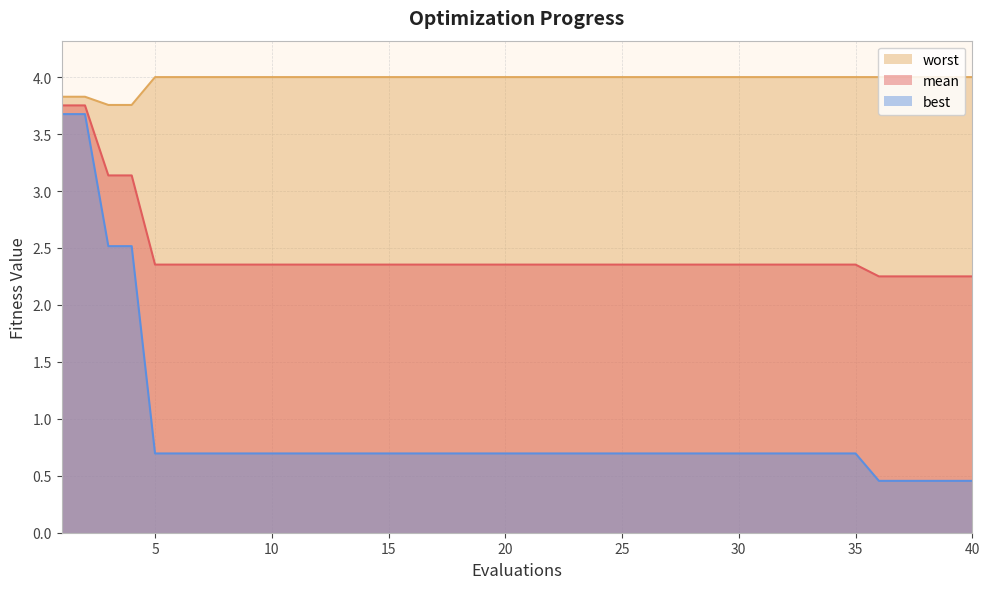

At how many categories does at least one series exceed 2?

40